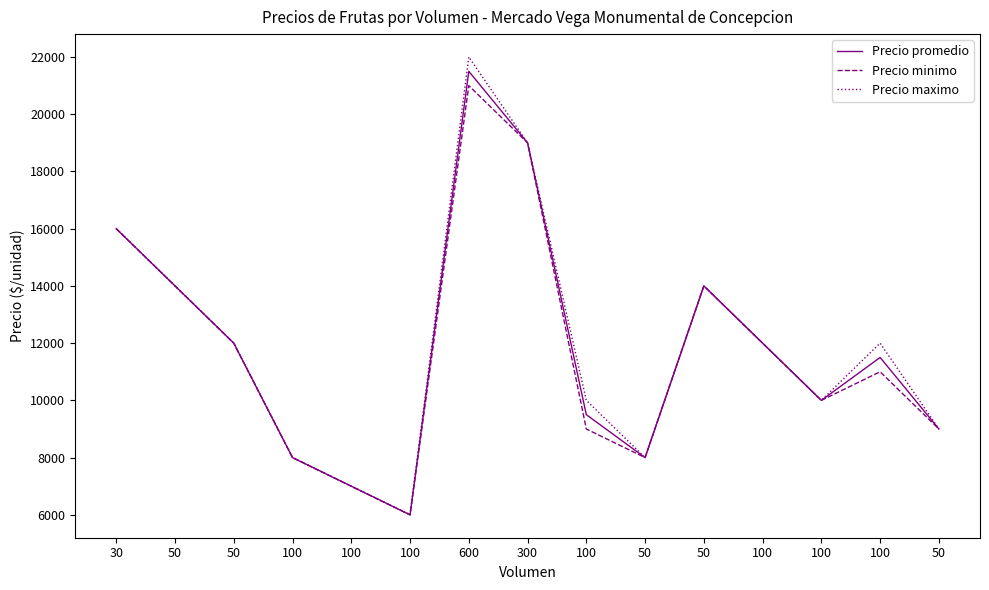

How many values in the Precio maximo series are below 12000?

7